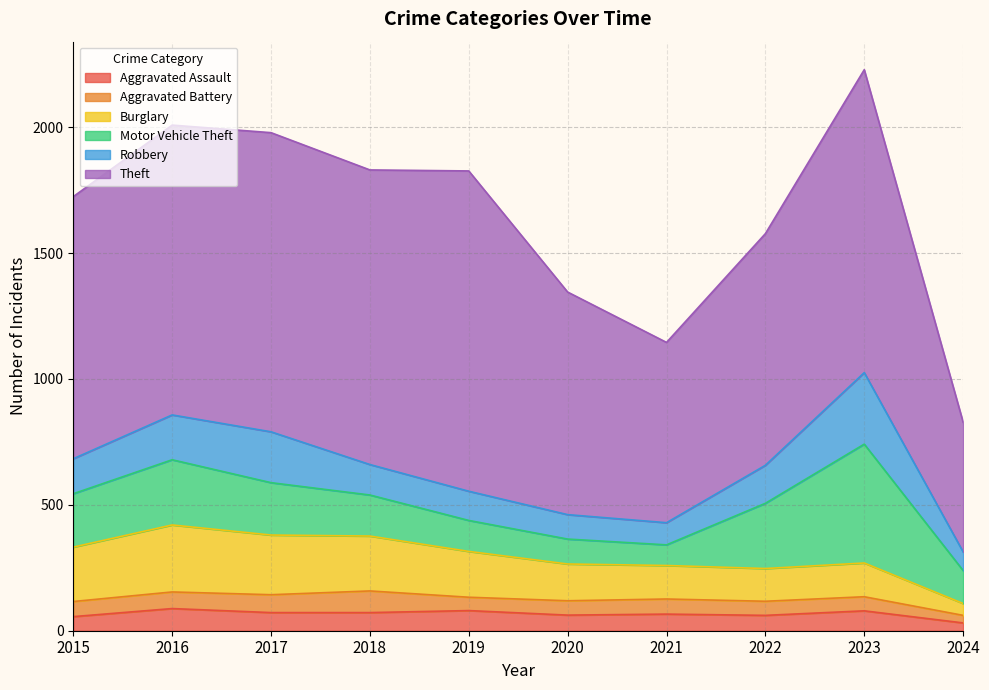

True or false: Motor Vehicle Theft and Aggravated Battery intersect in this chart.

False